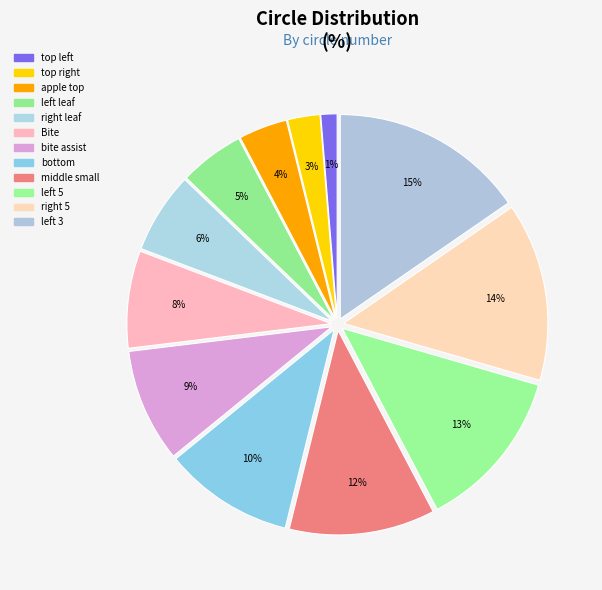

Is bite assist the majority of the pie?

No